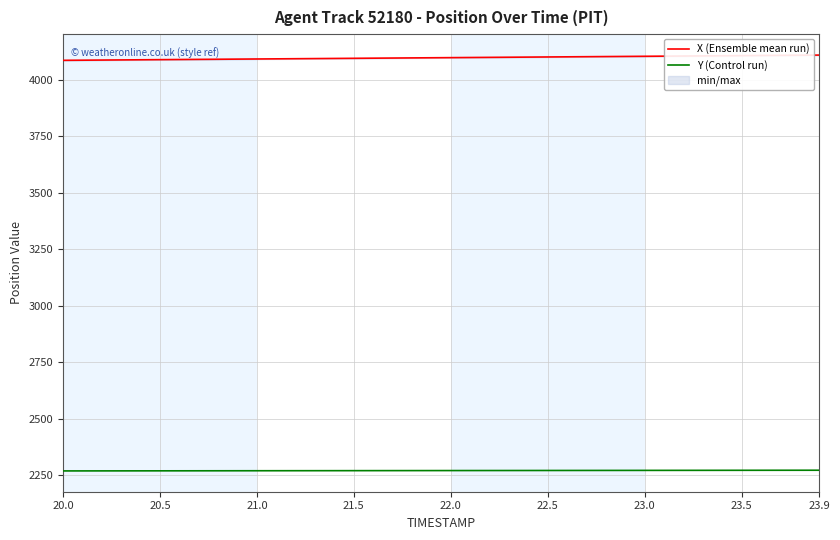

What are all the series names shown in the legend?

X (Ensemble mean run), Y (Control run)